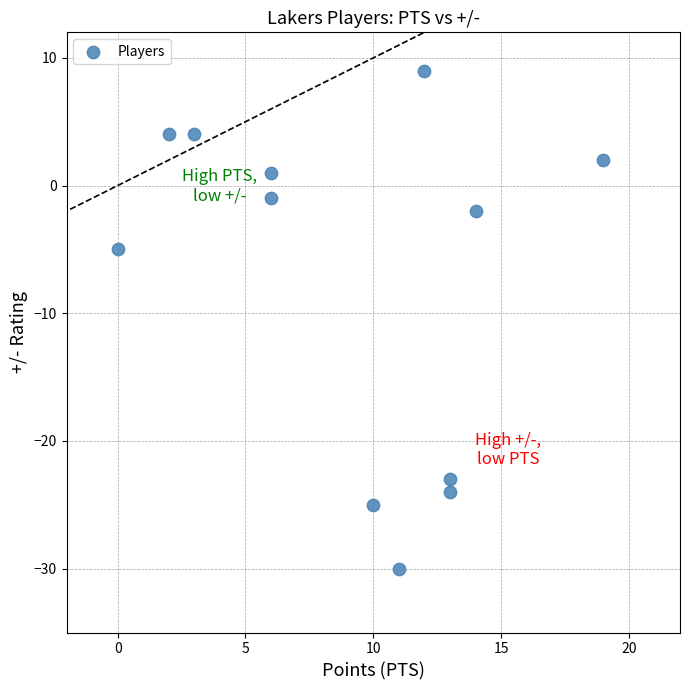

What Y value in the scatter plot is closest to -10?

-5